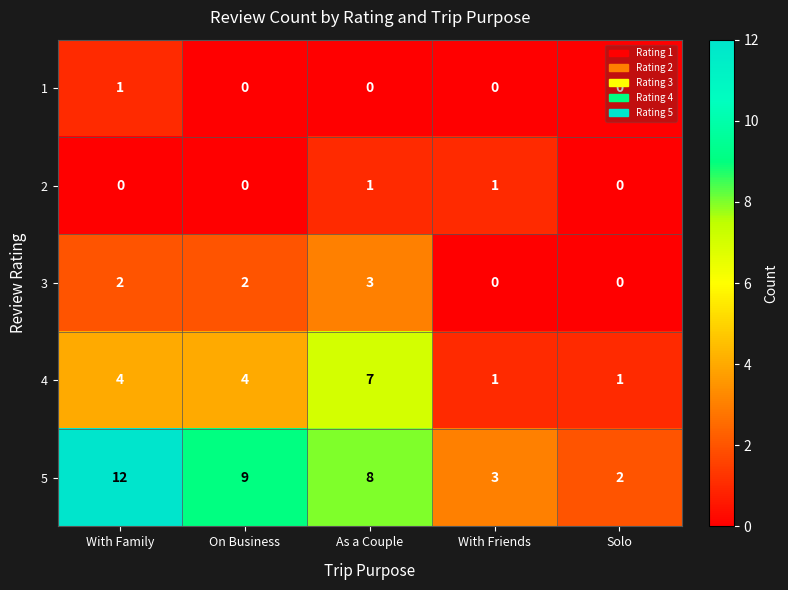

What is the total value across all series at With Friends?

5